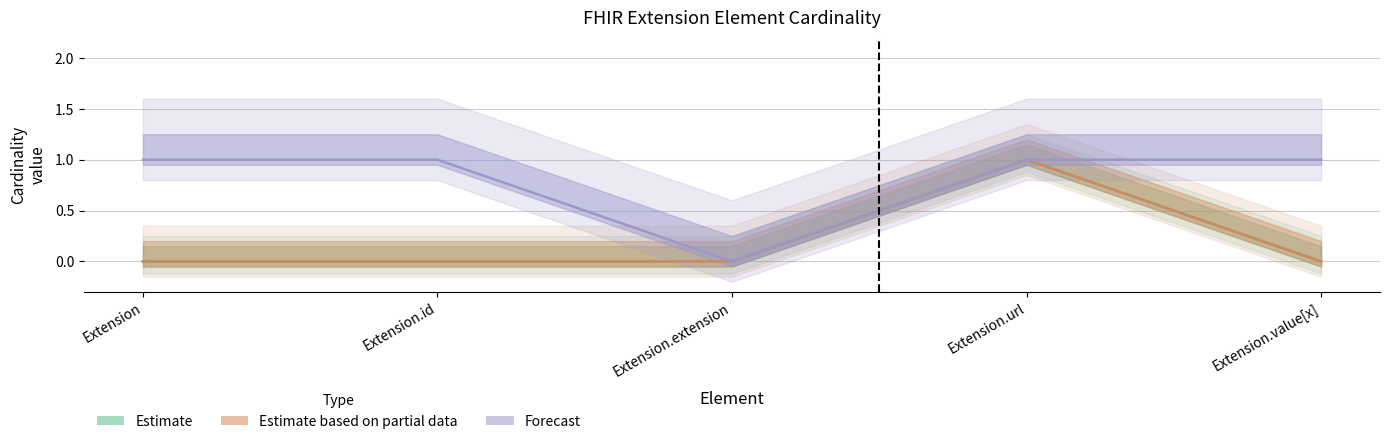

Which category has the highest value in the max_cardinality_upper series?

Extension